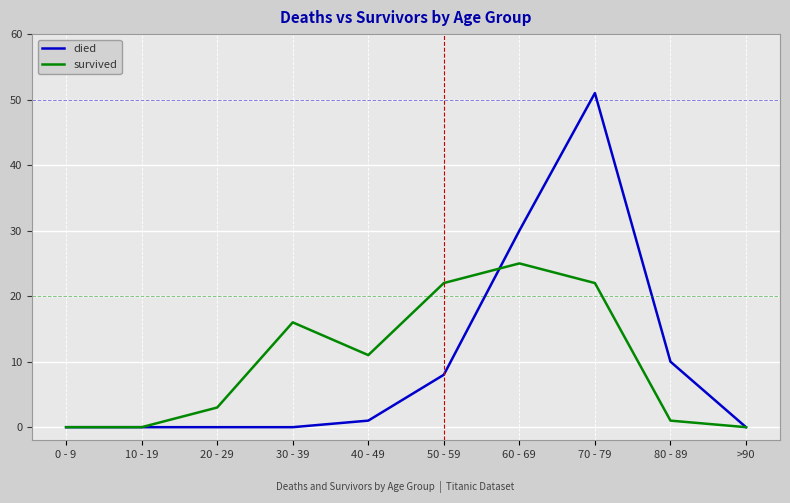

Is it true that died equals -23 at 10 - 19?

False